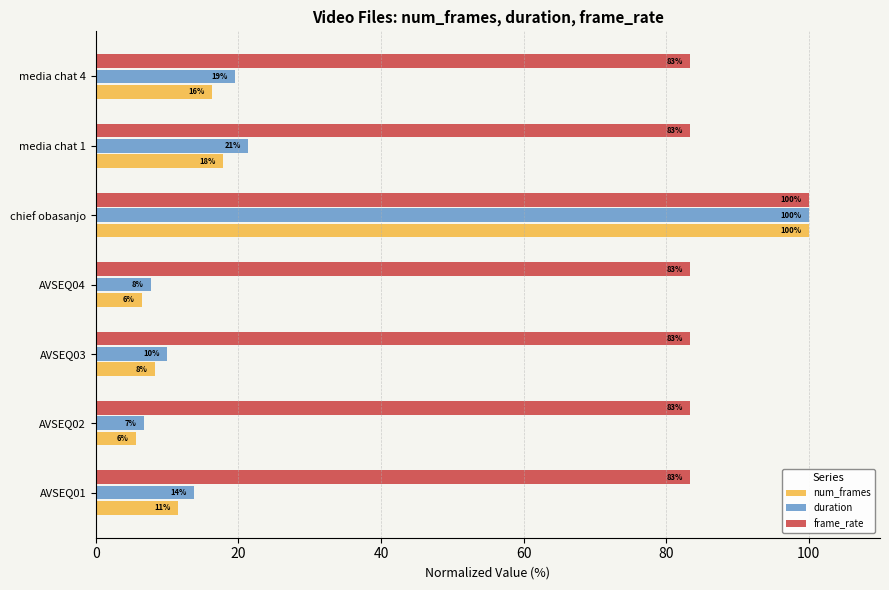

What are all the series names shown in the legend?

num_frames, duration, frame_rate